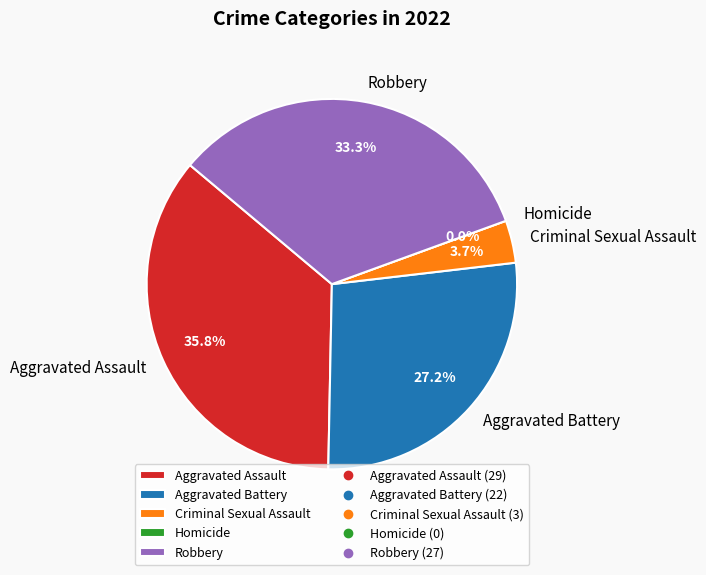

Which has a higher value, Criminal Sexual Assault or Aggravated Assault?

Aggravated Assault